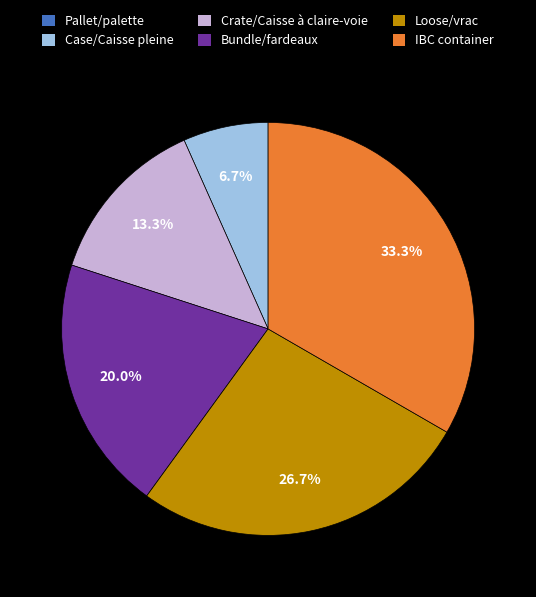

To the nearest percent, what is the difference between the IBC container and Bundle/fardeaux slice percentages?

13%